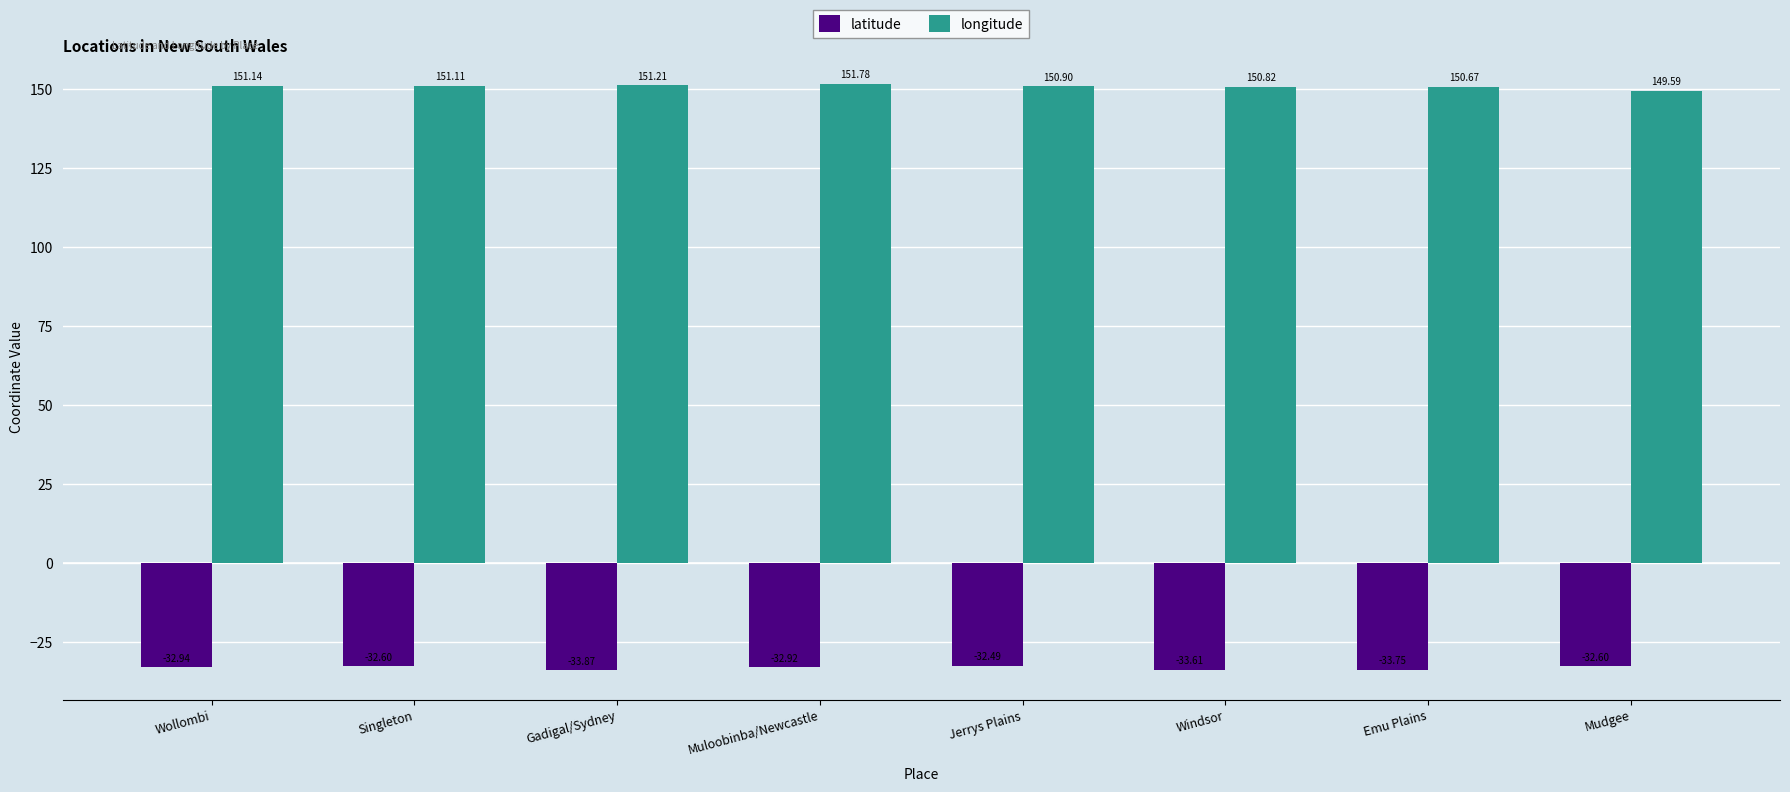

Where does the longitude series first go above 151?

Wollombi